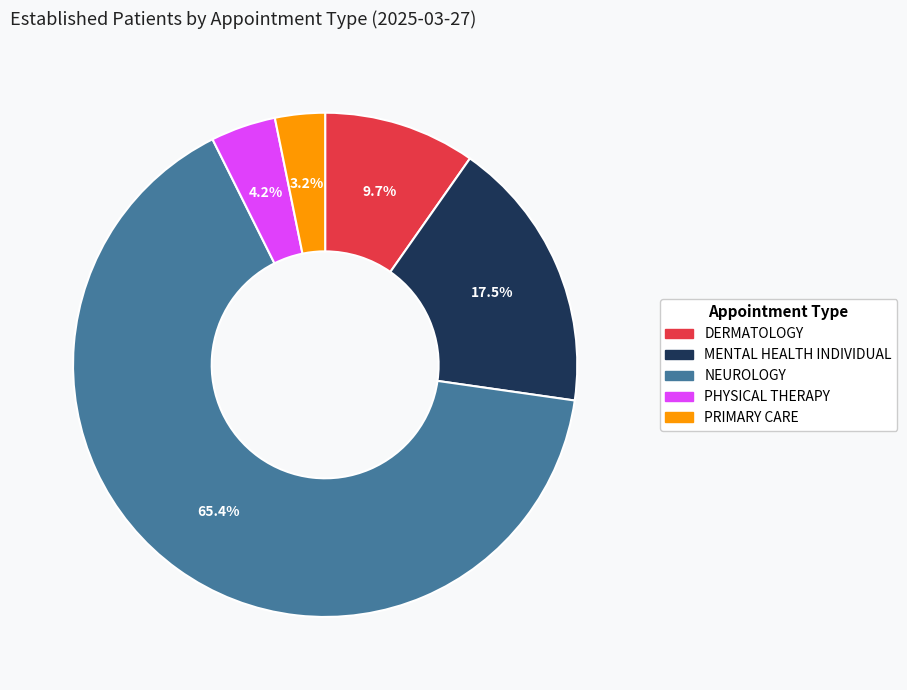

Rank the categories by value from lowest to highest.

PRIMARY CARE, PHYSICAL THERAPY, DERMATOLOGY, MENTAL HEALTH INDIVIDUAL, NEUROLOGY